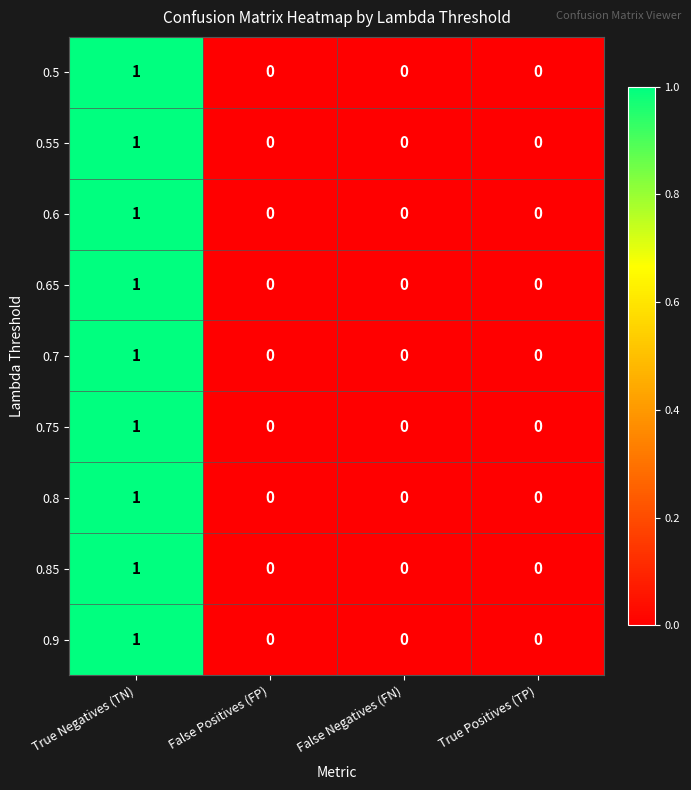

What is the total value across all series at True Negatives (TN)?

9